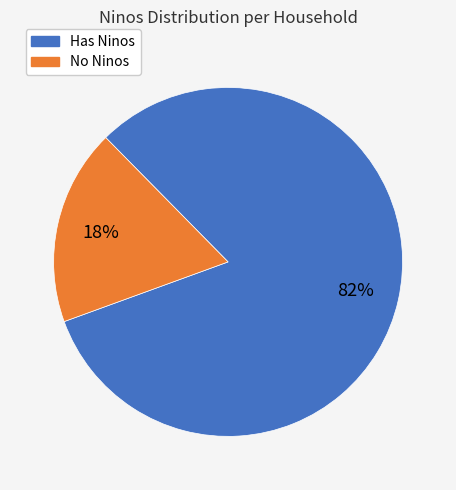

To the nearest percent, what is the difference between the largest and smallest slice percentages?

64%